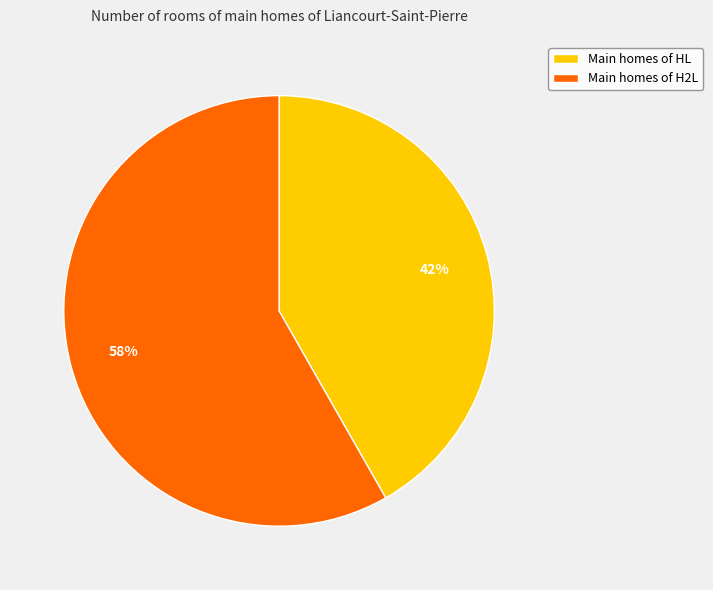

How many slices are in this pie chart?

2